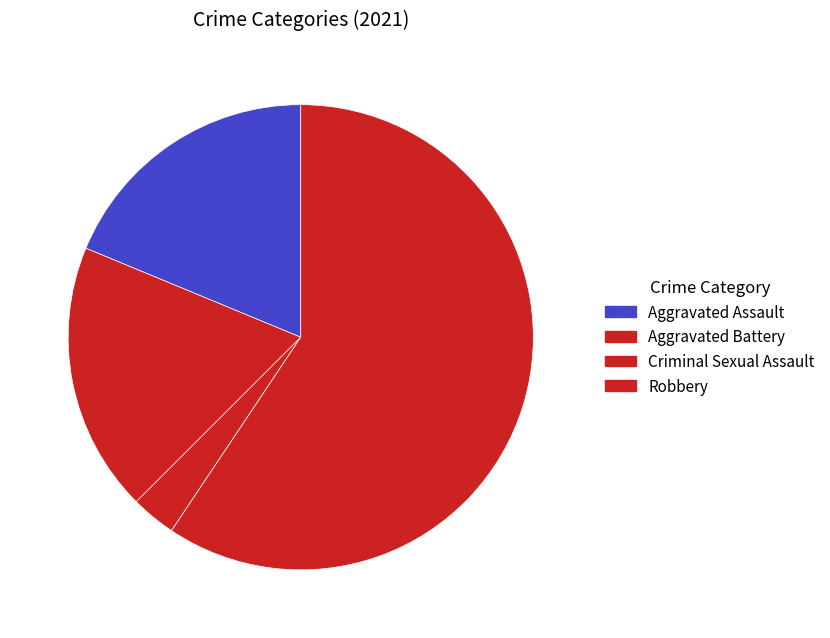

Which category has the smallest portion of the pie?

Criminal Sexual Assault